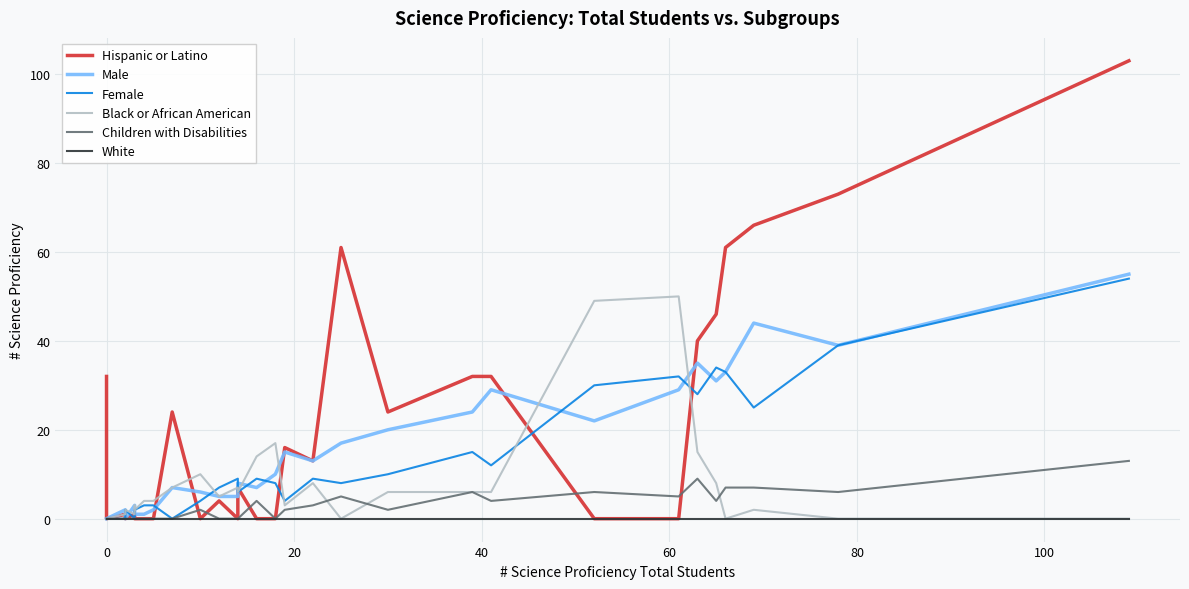

True or false: White and Black or African American intersect in this chart.

False